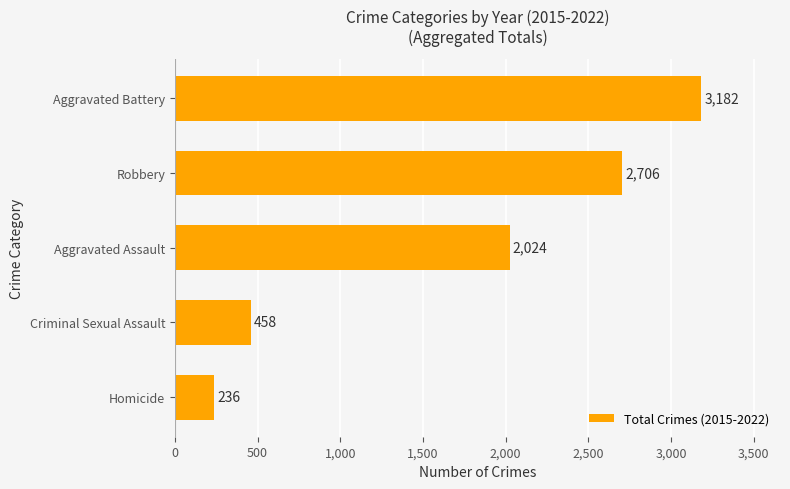

How many bars are there in total?

5